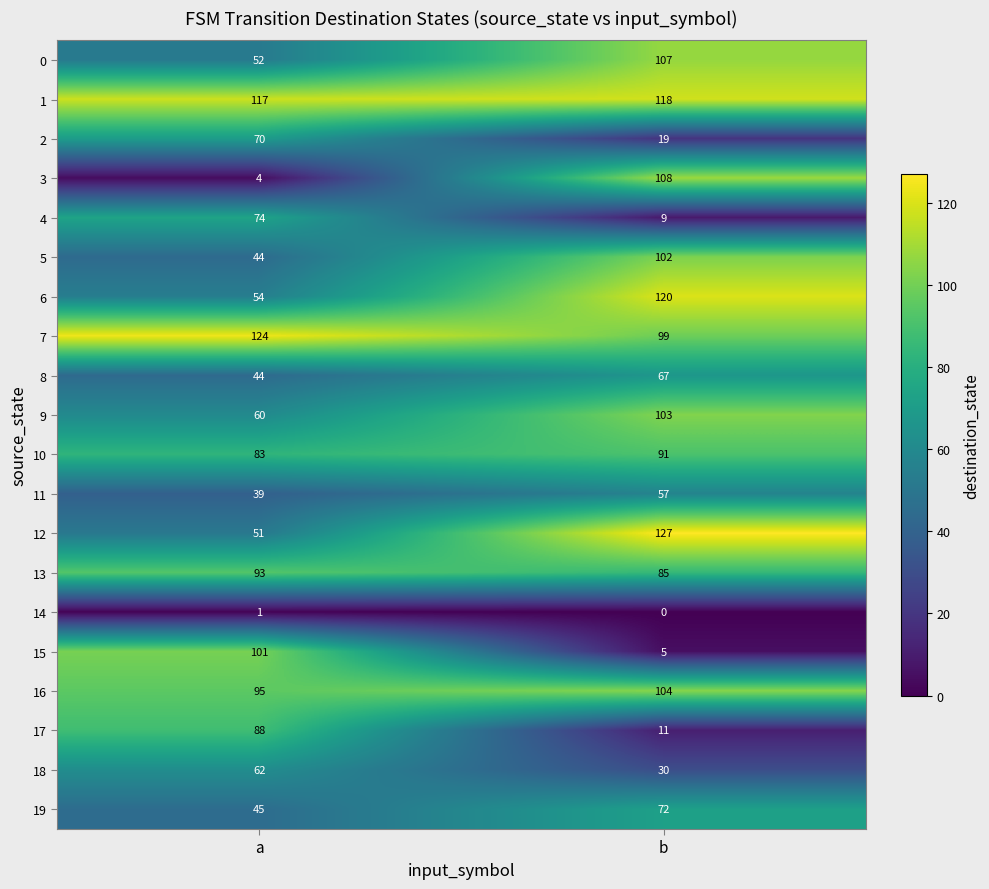

At which label is 17 closest to 49?

b